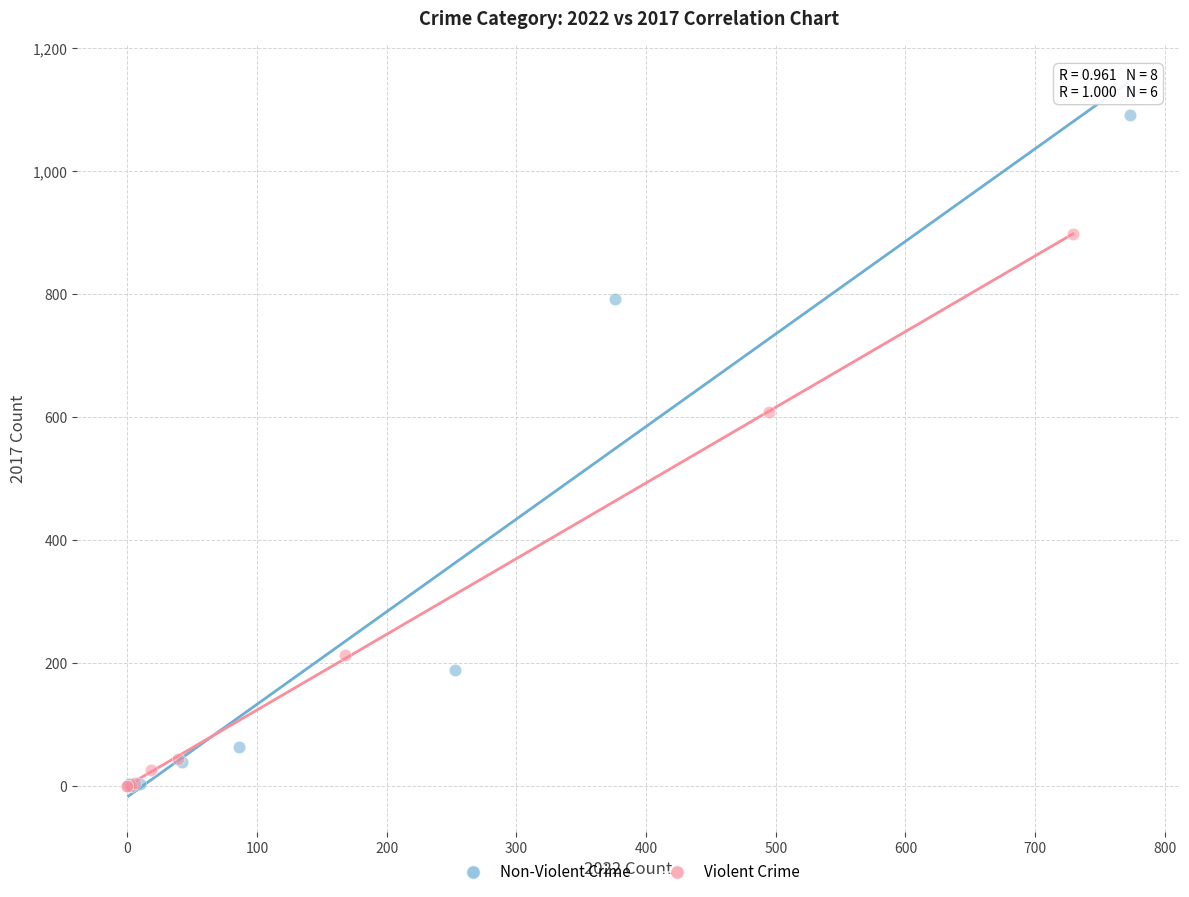

Which series contains the highest Y value?

Non-Violent Crime